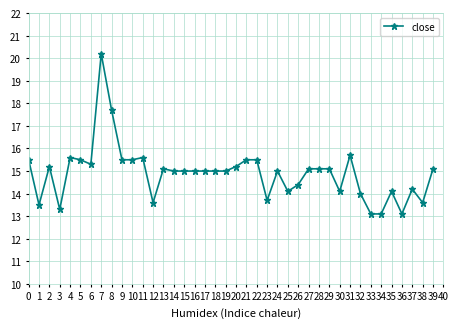

Where is the data nearest to the value 16?

31